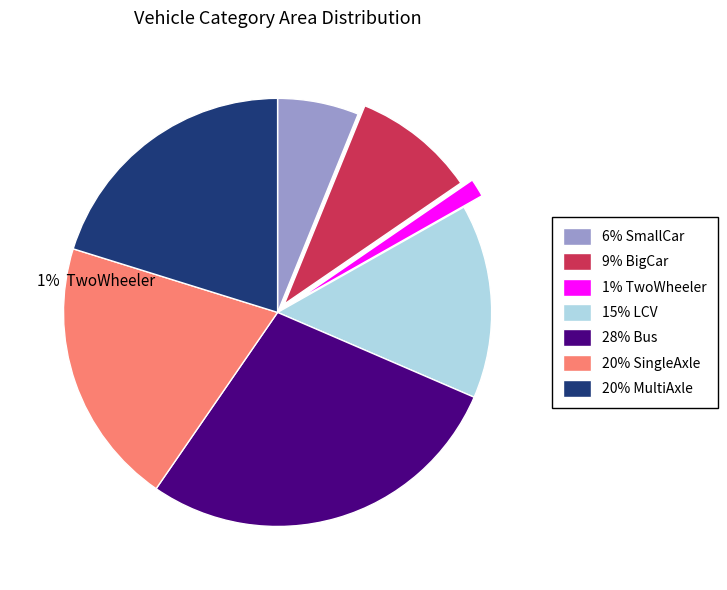

Which has a higher value, 15% LCV or 28% Bus?

28% Bus